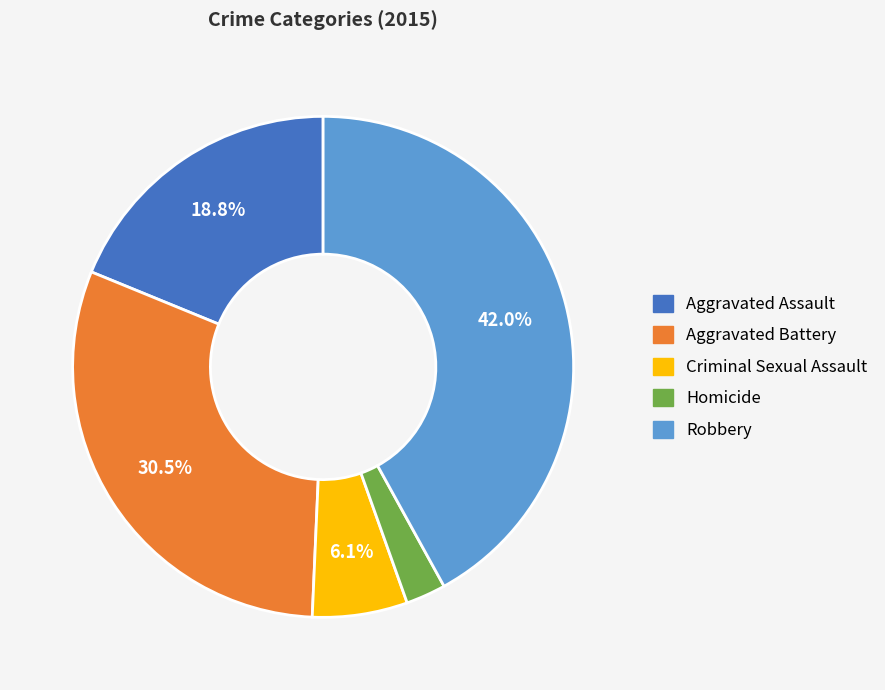

What is the largest slice in the pie chart?

Robbery